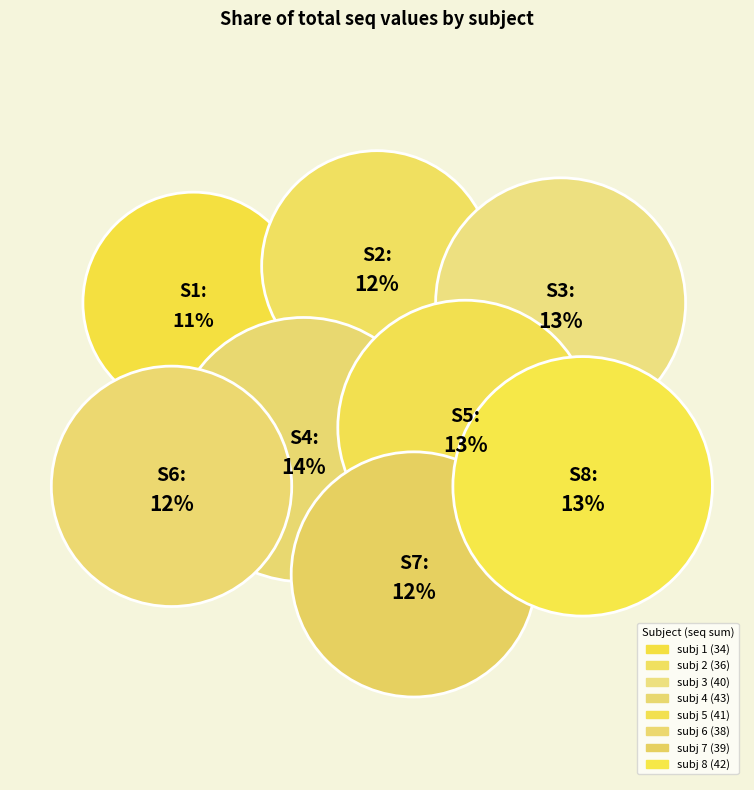

Rank the categories by value from highest to lowest.

subj 4, subj 8, subj 5, subj 3, subj 7, subj 6, subj 2, subj 1